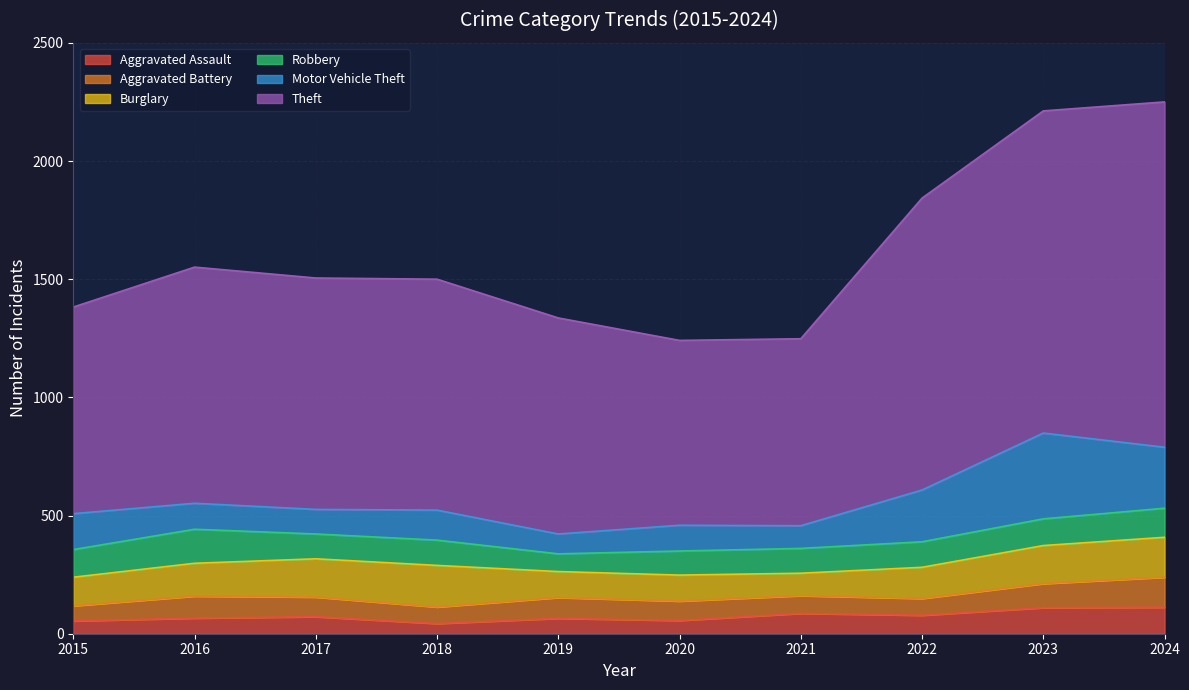

At which label does Motor Vehicle Theft reach its peak?

2023